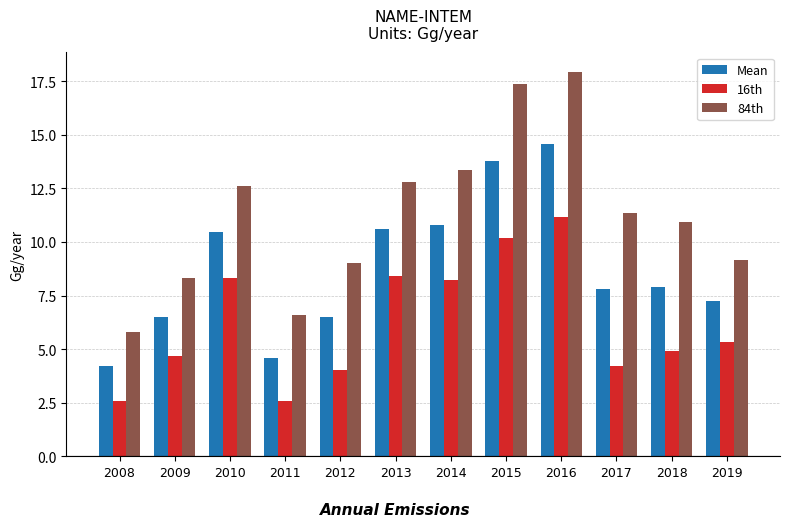

What is the difference between the Mean values at 2011 and 2014?

6.2